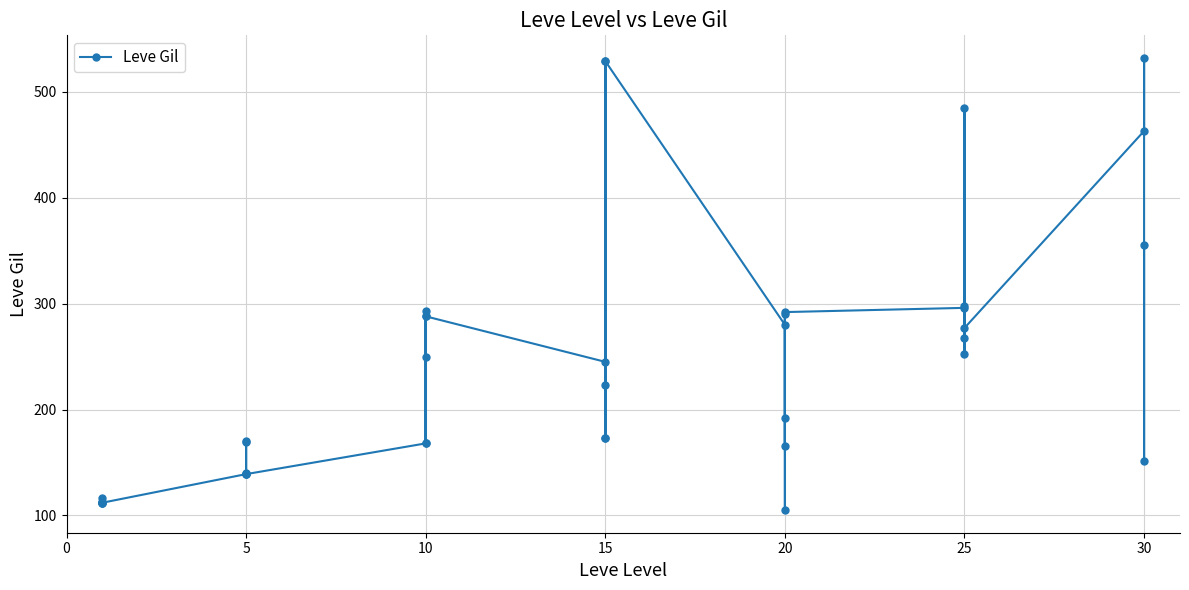

How many lines are shown in the chart?

1